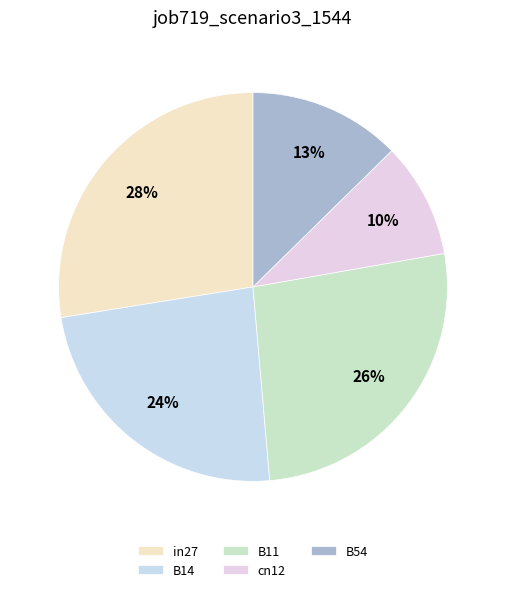

To the nearest percent, what portion does B54 represent?

13%